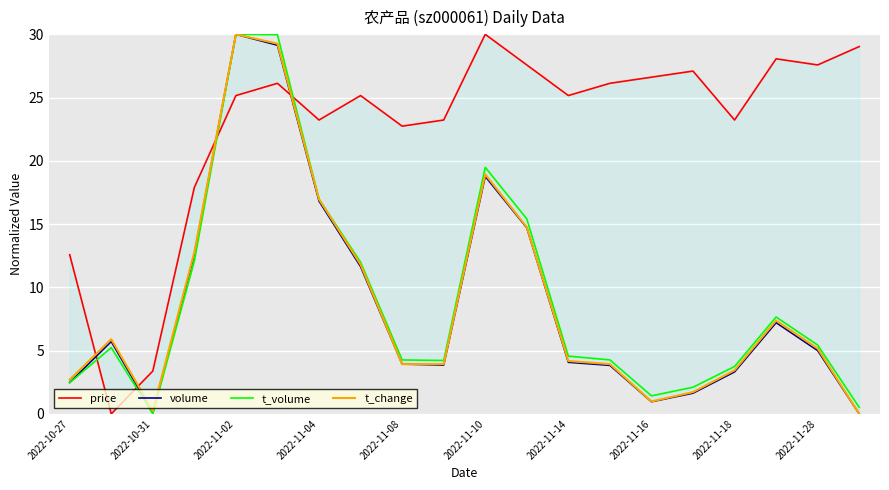

Rank the series by their maximum value, from highest to lowest.

price, volume, t_volume, t_change